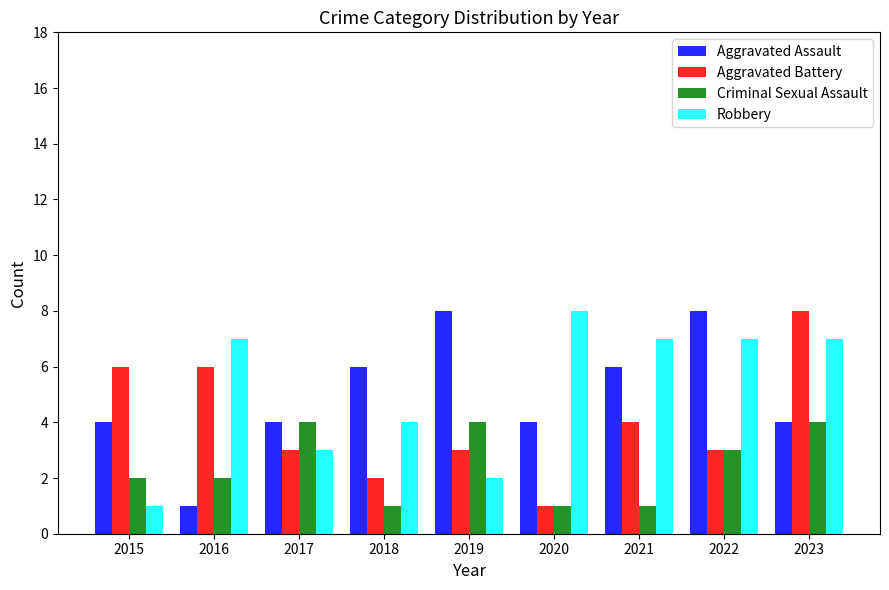

What is the greatest value displayed?

8